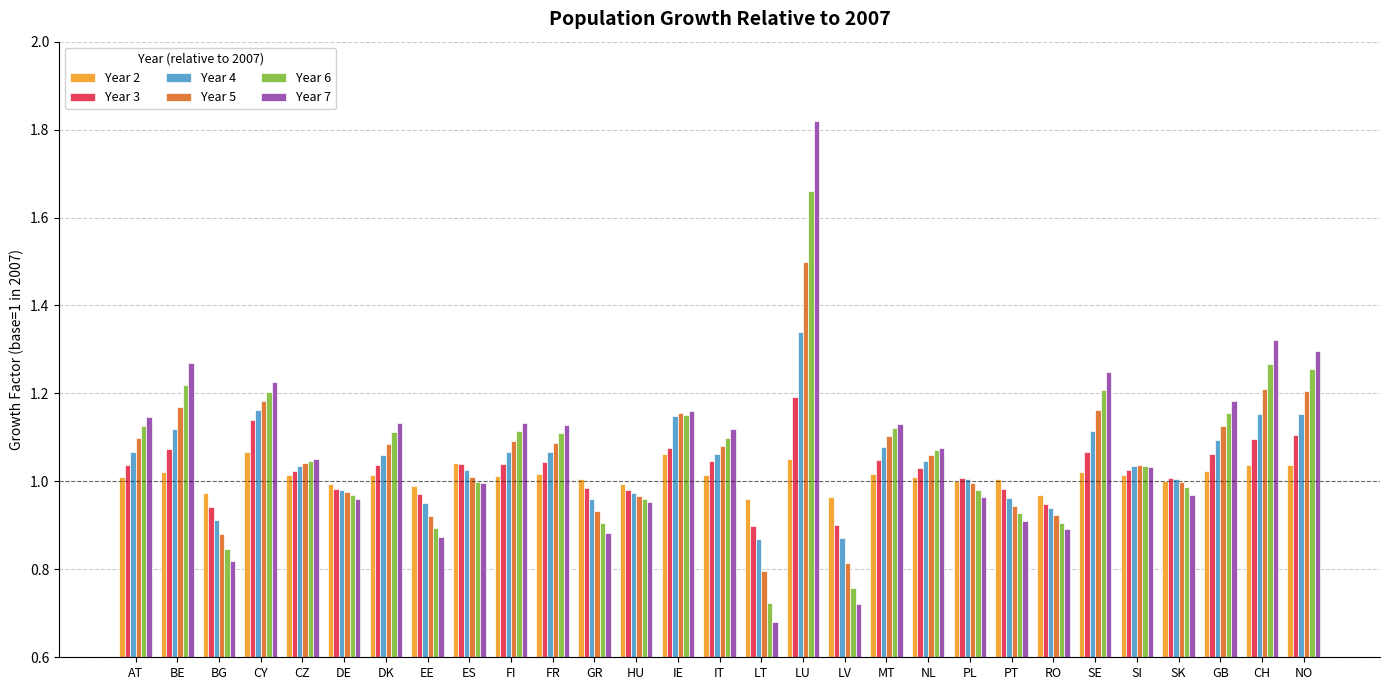

What is the label of the 29th bar from the right?

AT